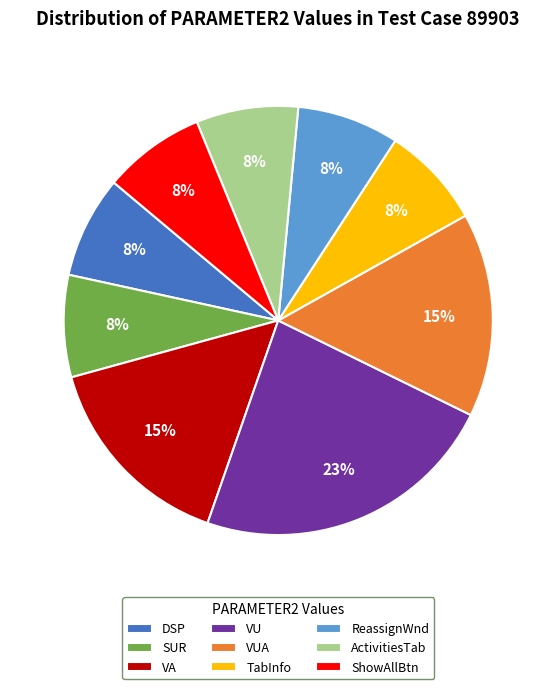

Combined, do ReassignWnd and ActivitiesTab account for over 50%?

No